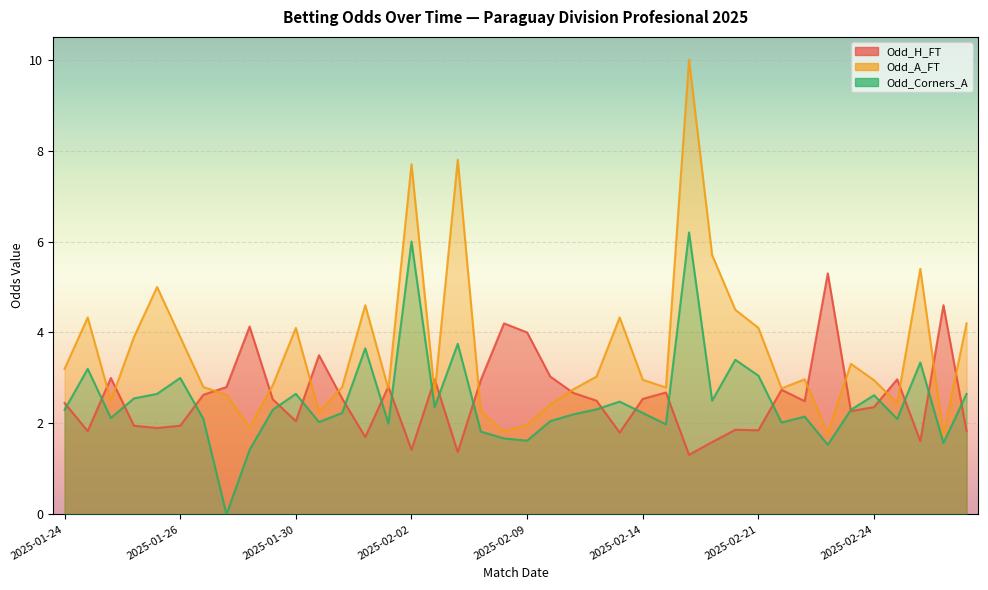

How many categories are shown in the chart?

40